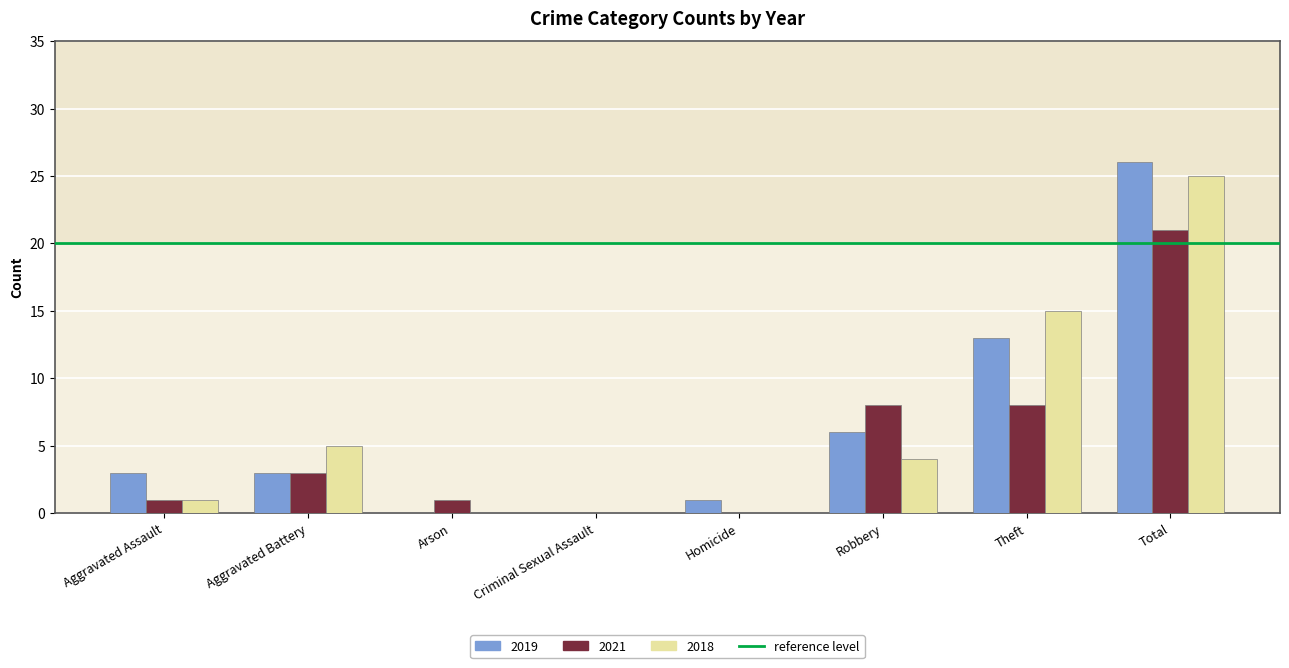

Reading left to right, list all the values displayed in this chart.

2019: Aggravated Assault=3	Aggravated Battery=3	Arson=0	Criminal Sexual Assault=0	Homicide=1	Robbery=6	Theft=13	Total=26
2021: Aggravated Assault=1	Aggravated Battery=3	Arson=1	Criminal Sexual Assault=0	Homicide=0	Robbery=8	Theft=8	Total=21
2018: Aggravated Assault=1	Aggravated Battery=5	Arson=0	Criminal Sexual Assault=0	Homicide=0	Robbery=4	Theft=15	Total=25